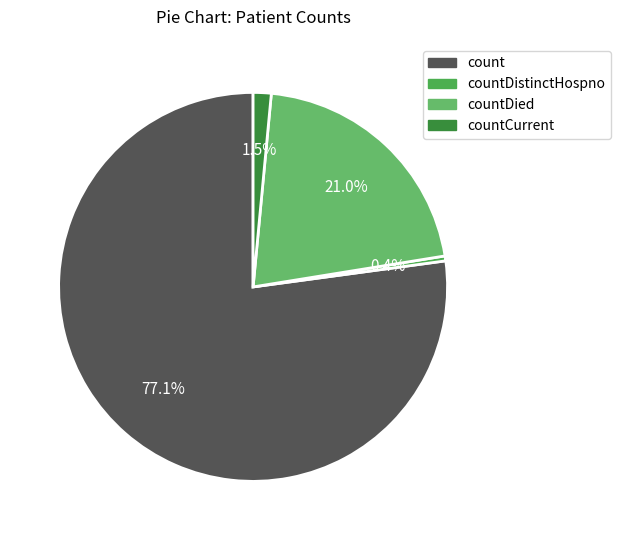

How many slices are in this pie chart?

4